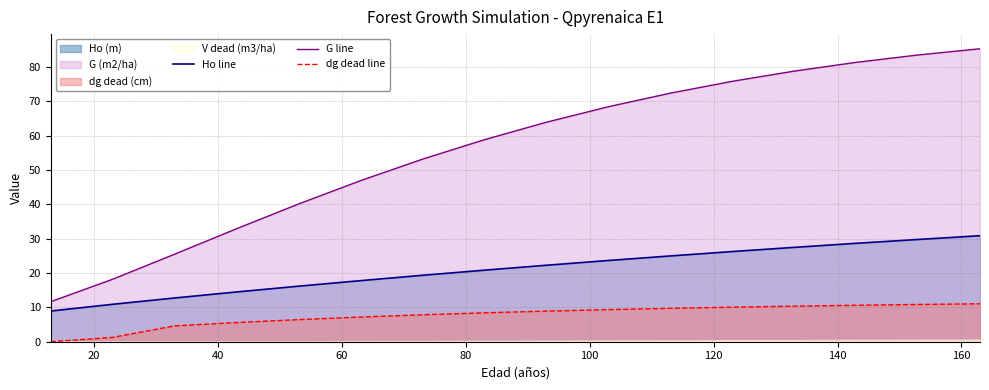

What is the value of the G line point at the 10th from the left?

68.4